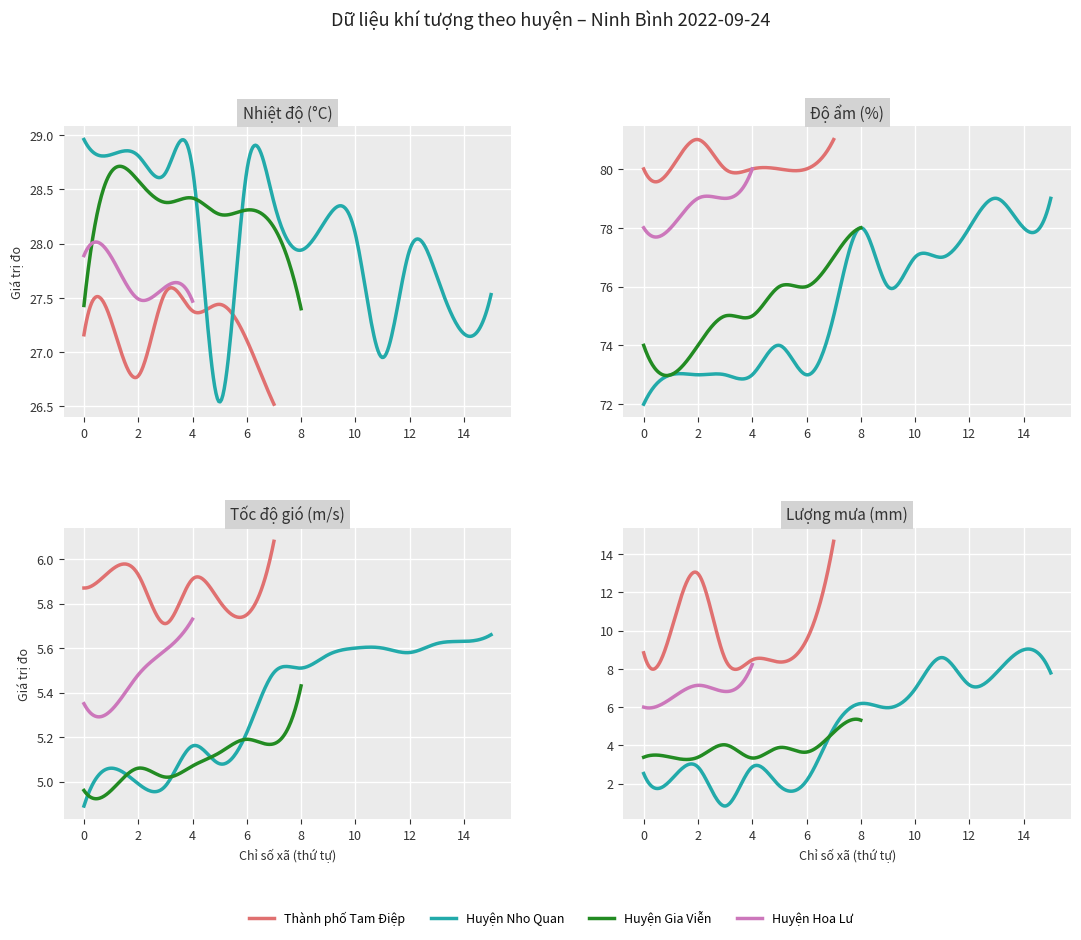

True or false: Lượng mưa has a value of 8.4 at 17.

False